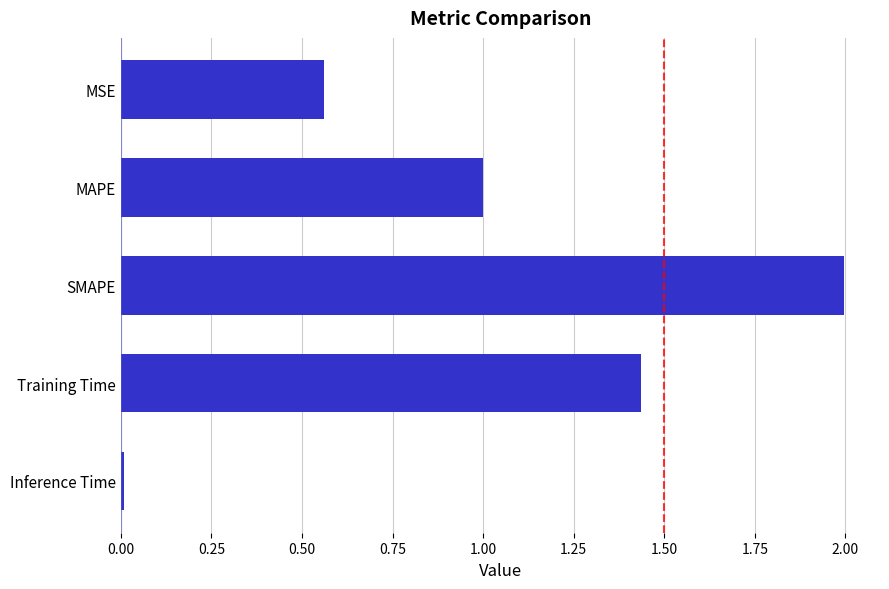

Between SMAPE and Inference Time, which is larger?

SMAPE